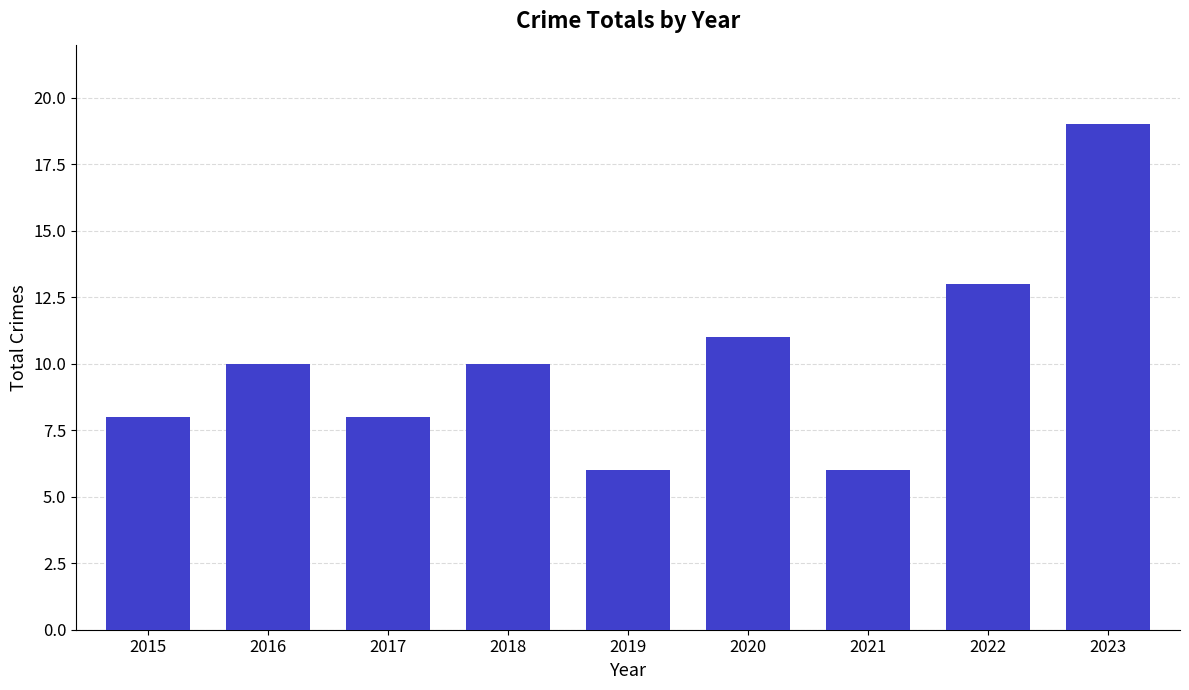

What is the smallest value displayed?

6